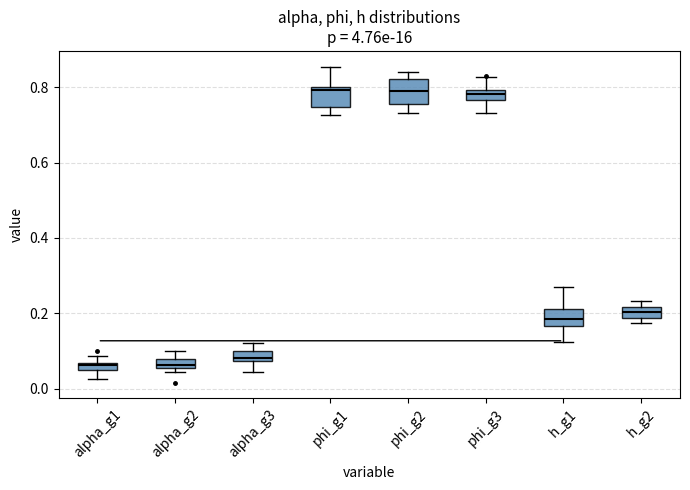

Where is the upper edge of the box for h_g1 on the y-axis? The values are not printed on the chart, so give them approximately, as read against the axis.

0.22